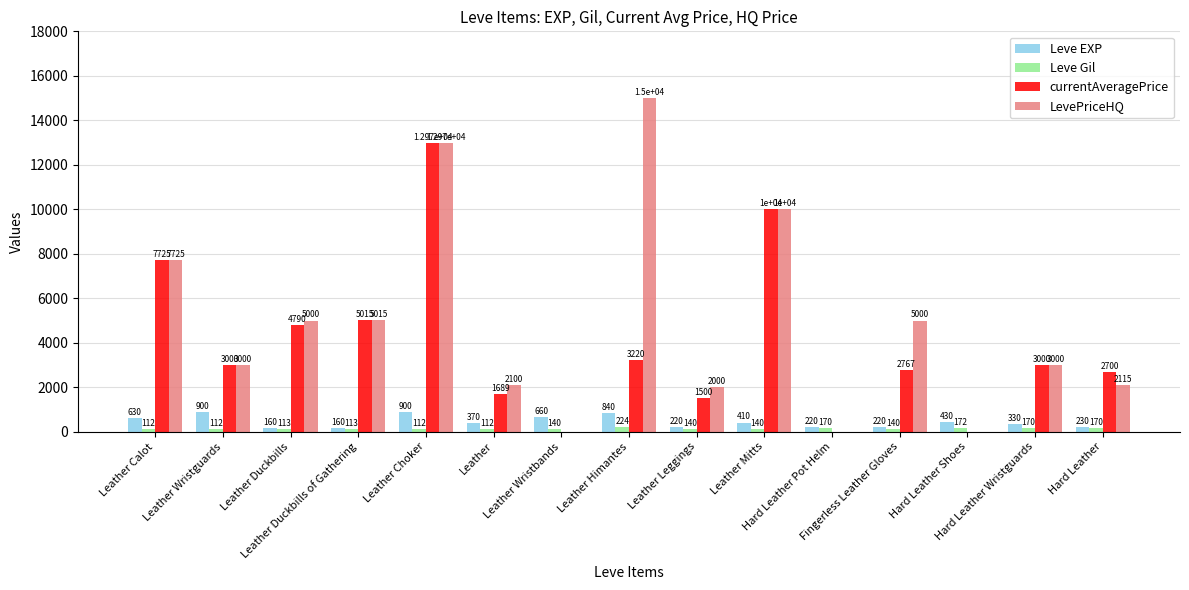

What is the maximum value shown in the chart?

15000